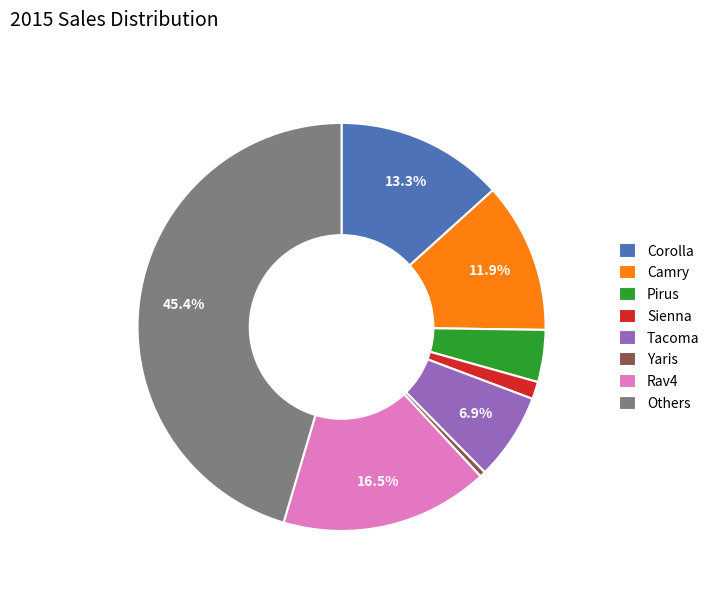

To the nearest percent, what is the combined percentage of Rav4 and Others?

62%